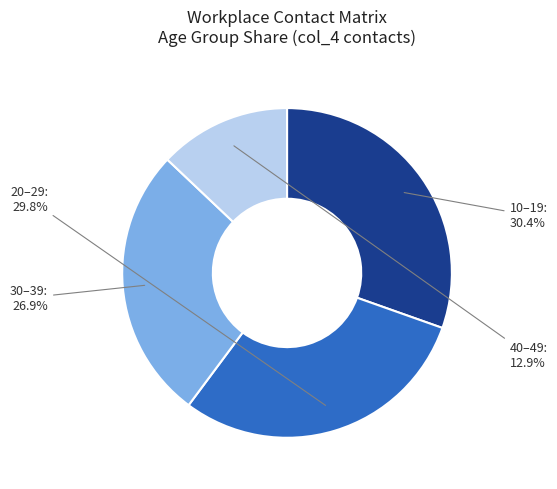

Is 30–39 the majority of the pie?

No